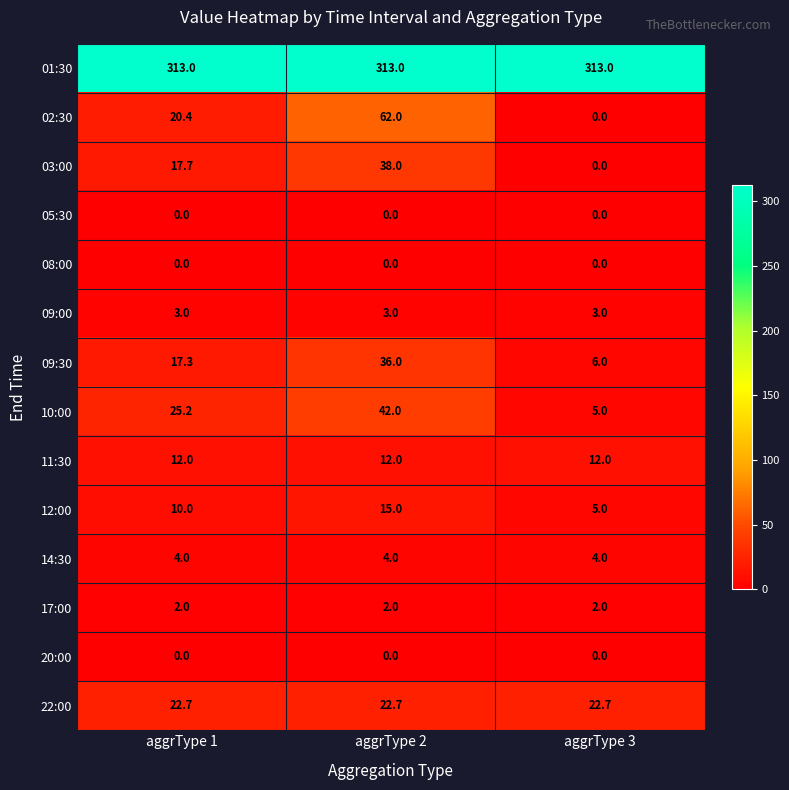

At how many categories does at least one series exceed 224?

3